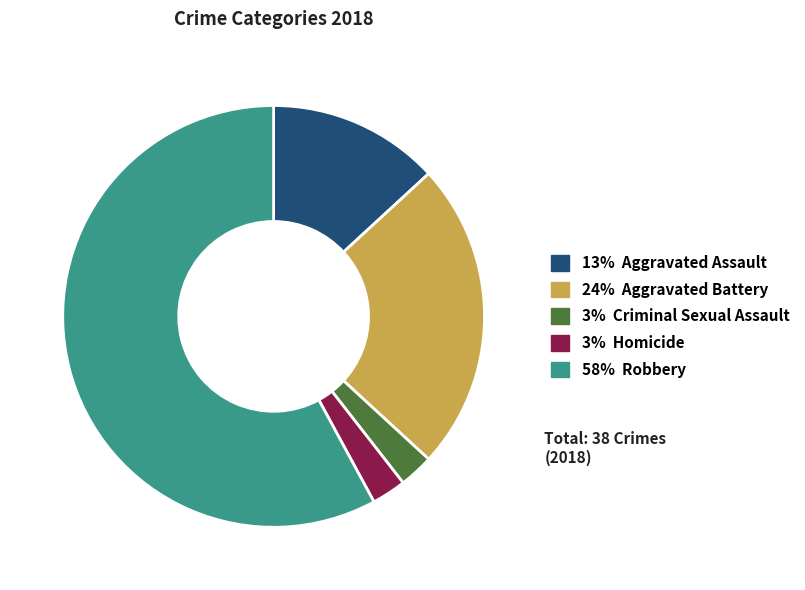

Does any single category account for the majority?

Yes